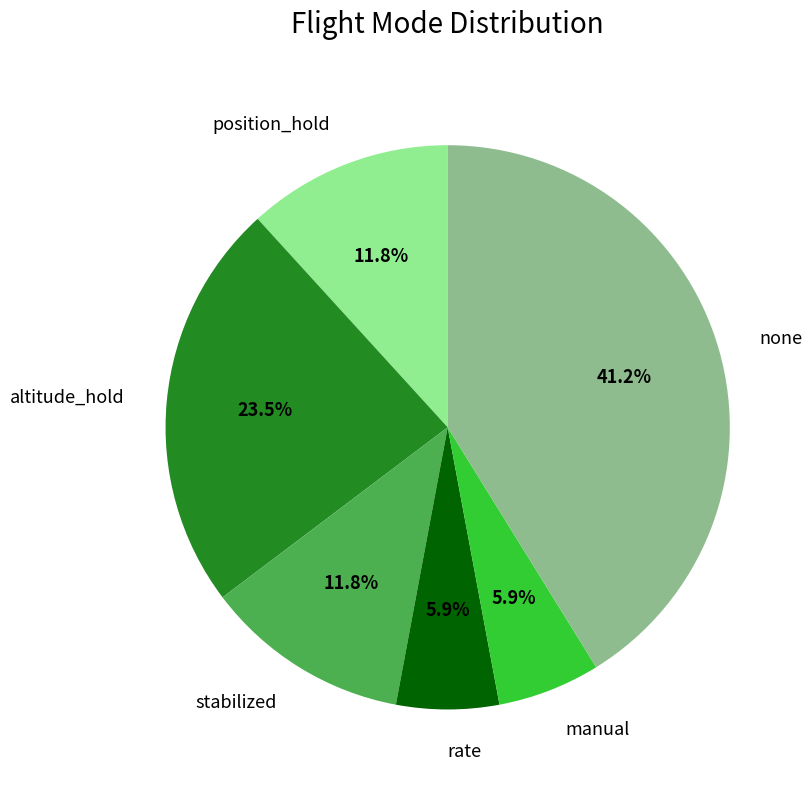

Which slice is the largest?

none